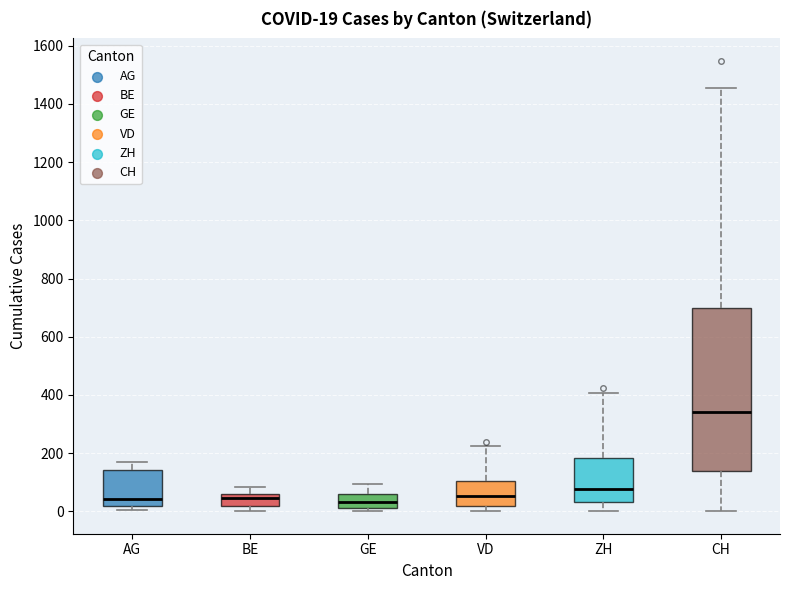

Comparing the boxes themselves (not the whiskers), which one is the tallest?

CH